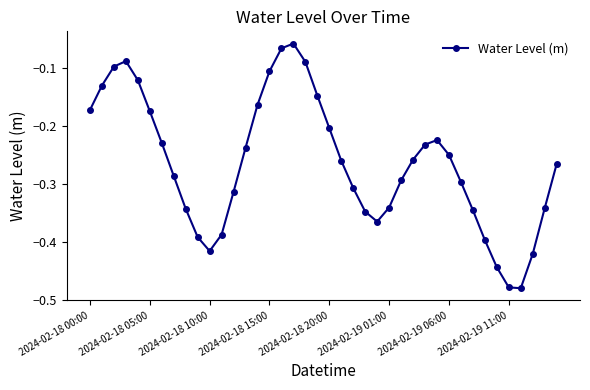

How many interior local peaks (higher than both neighbors) does the data have?

3